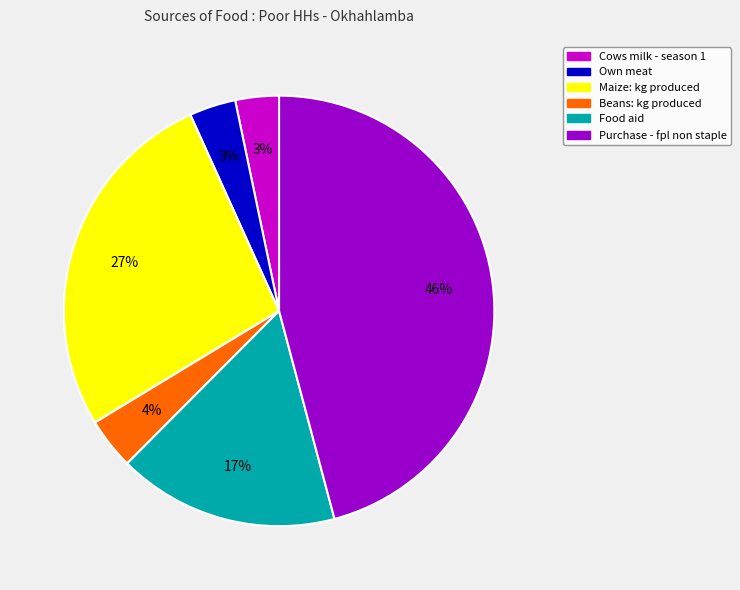

To the nearest percent, what portion does Maize: kg produced represent?

27%